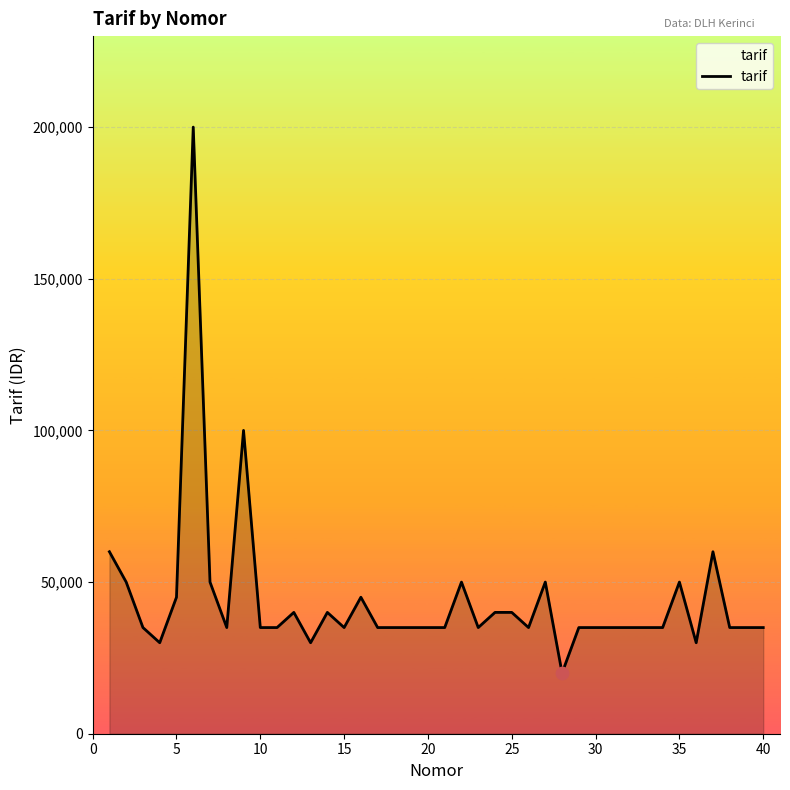

What is the difference between the maximum and minimum values?

180000